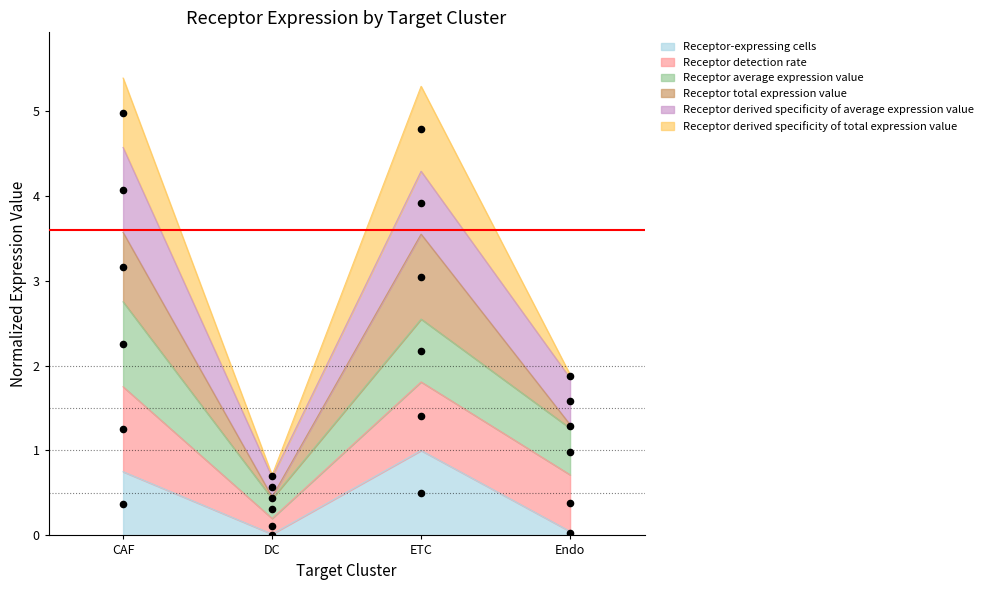

Is the value of Receptor-expressing cells at ETC greater than the value of Receptor total expression value at CAF?

Yes